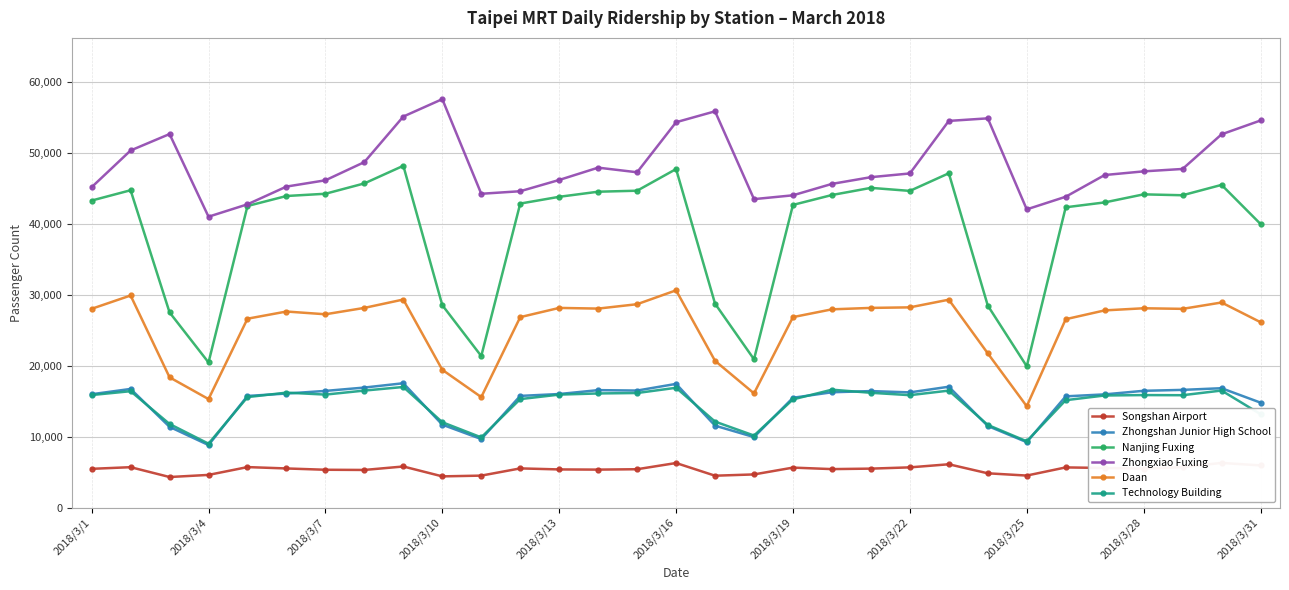

What is the spread (max minus min) of values at 28?

42081